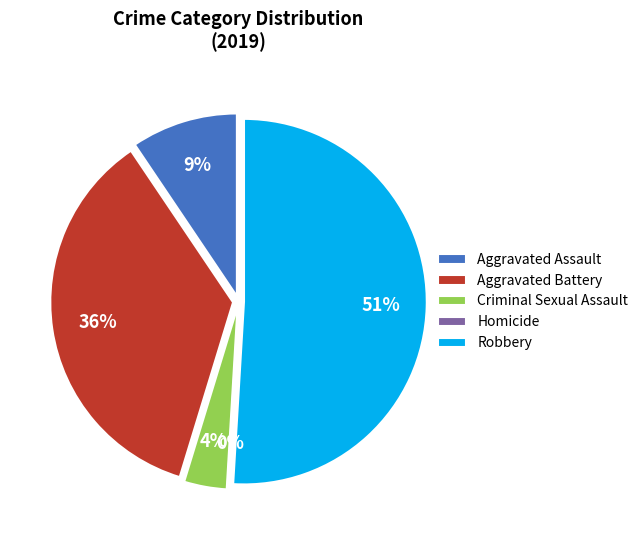

To the nearest percent, what is the average slice percentage?

20%